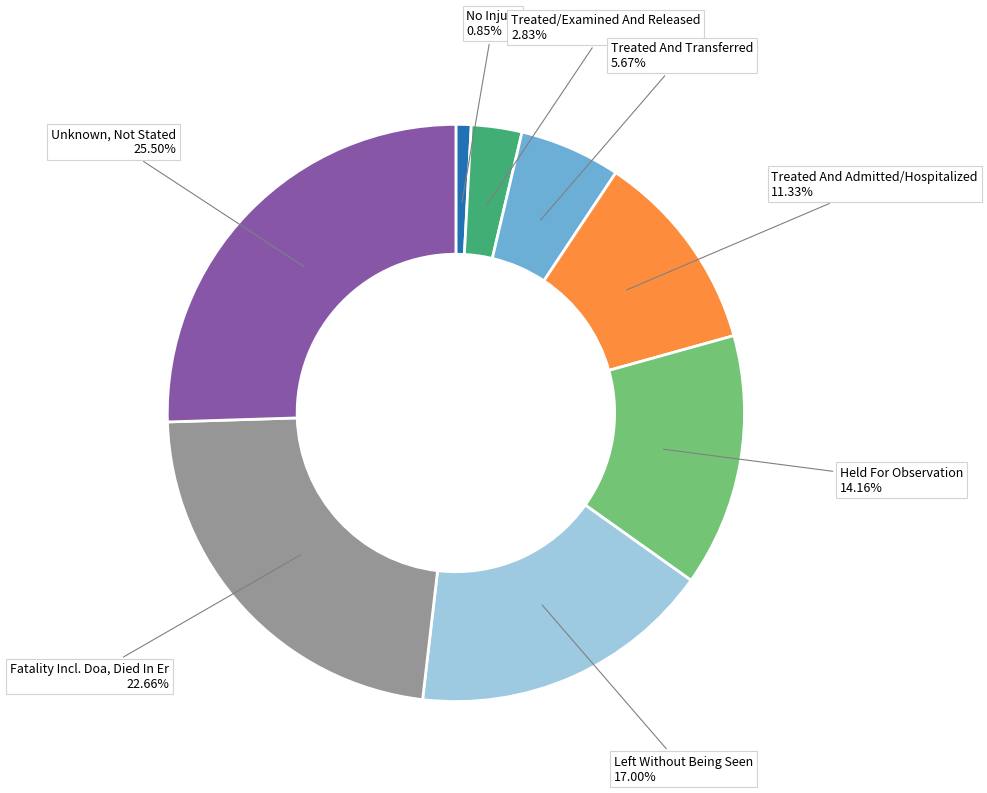

Does any single category account for the majority?

No